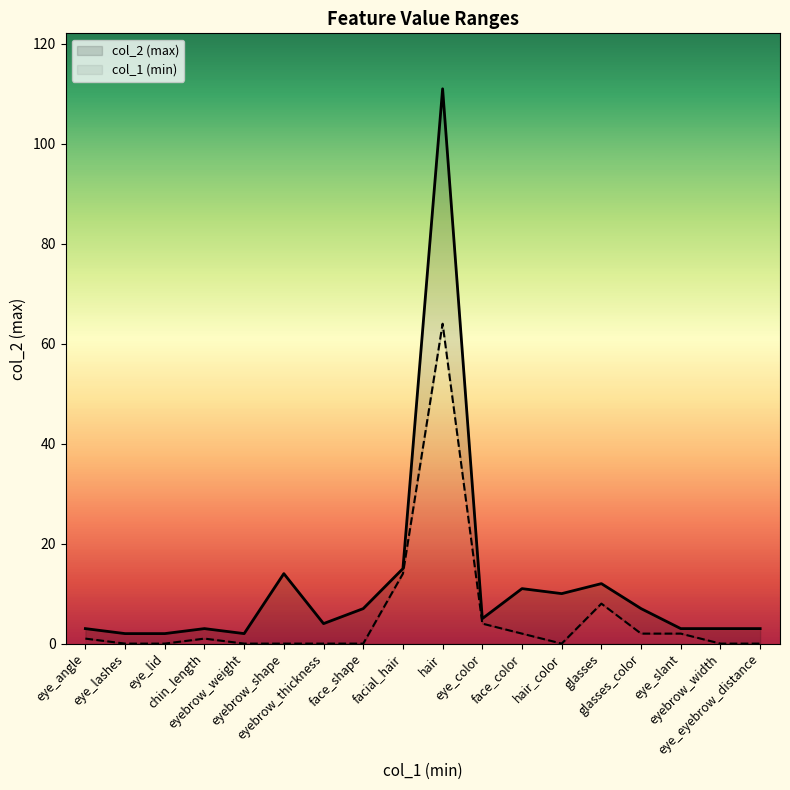

At which category does the chart reach its minimum across all series?

eye_lashes